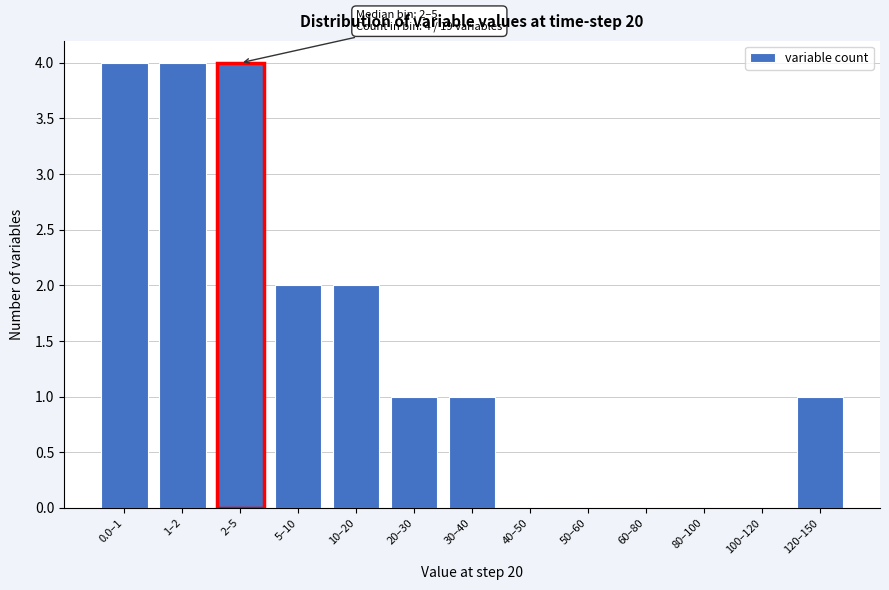

Reading right to left, transcribe all the data shown in this chart.

120–150=1	100–120=0	80–100=0	60–80=0	50–60=0	40–50=0	30–40=1	20–30=1	10–20=2	5–10=2	2–5=4	1–2=4	0.0–1=4